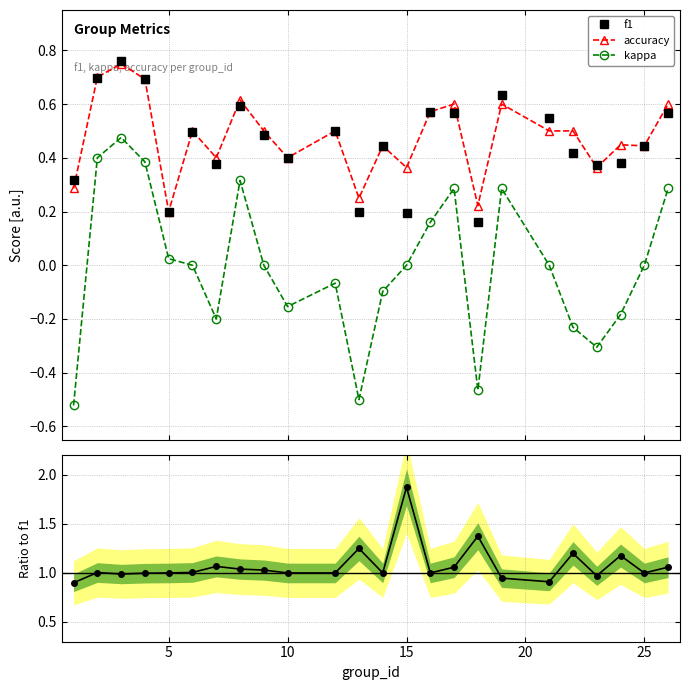

How many distinct data groups are displayed?

4